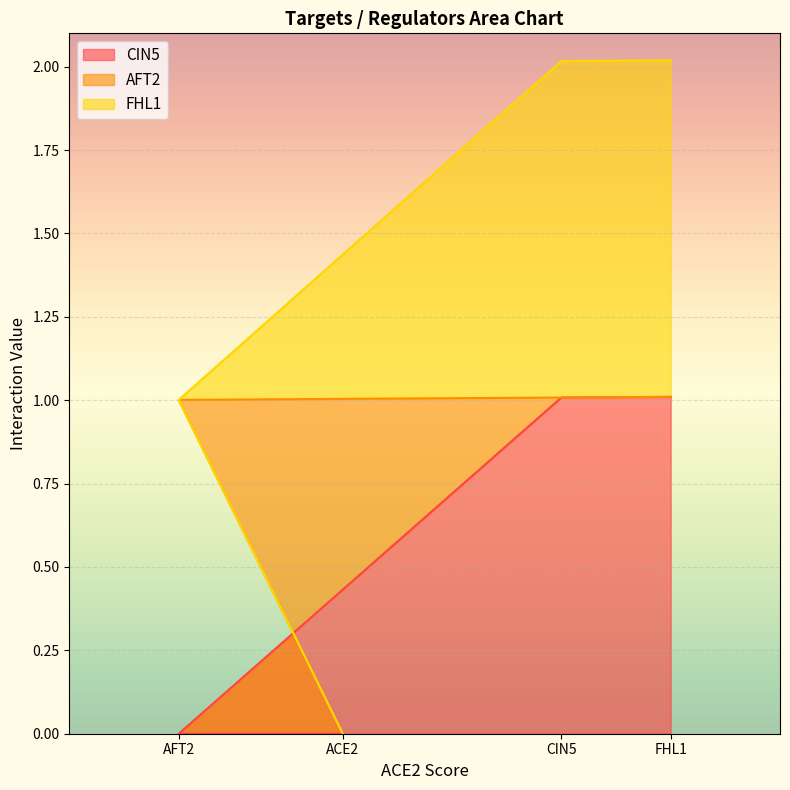

What is the label of the 4th point from the left?

FHL1